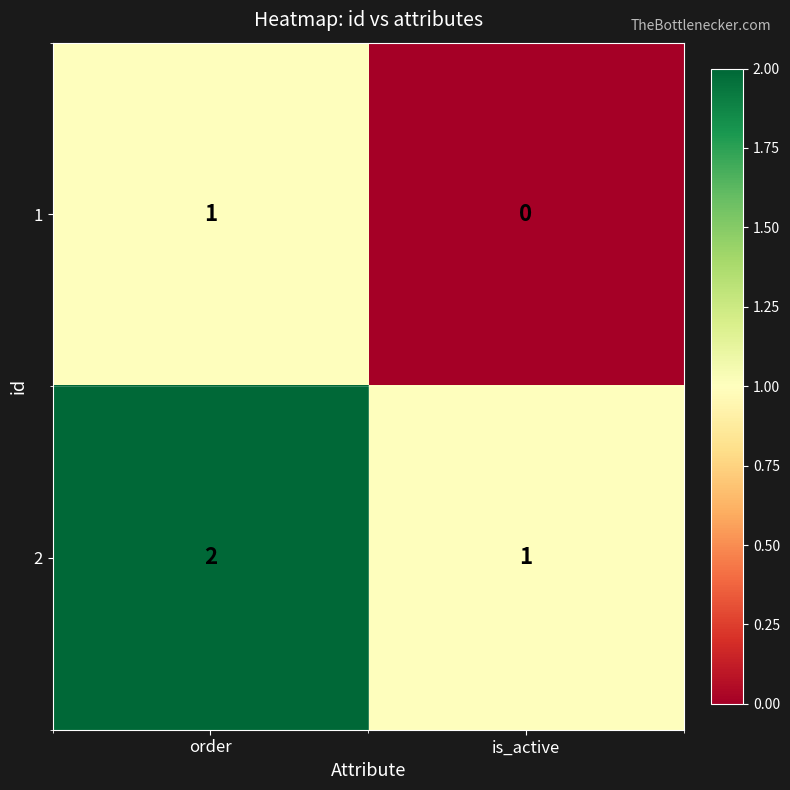

The value of 2 at is_active is 1. True or false?

True